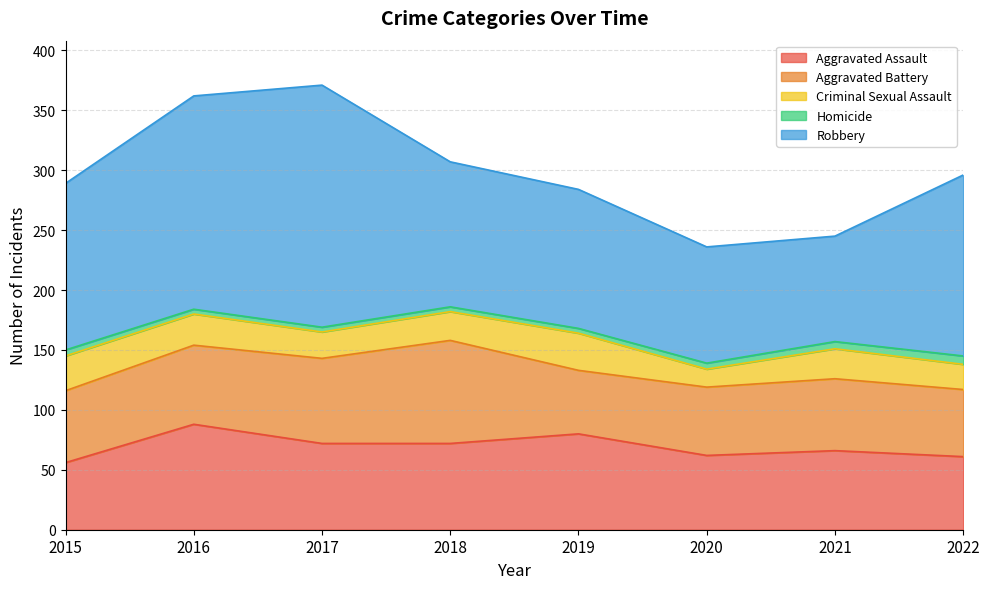

The value of Aggravated Assault at 2016 is 45. True or false?

False